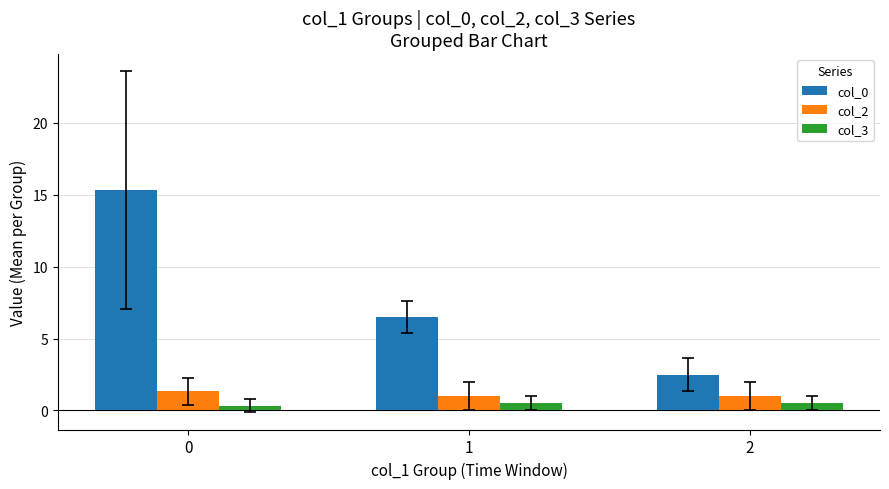

Reading right to left, transcribe all the data shown in this chart.

col_0: 2.5	6.5	15.3
col_2: 1.0	1.0	1.3
col_3: 0.5	0.5	0.3